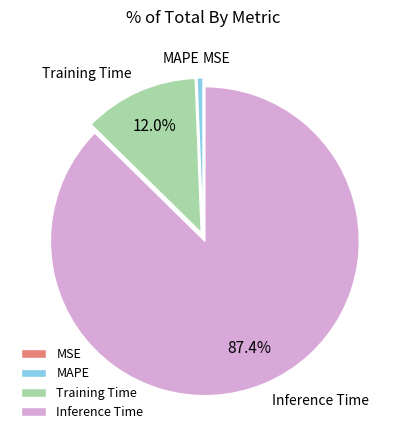

What percentage is NOT represented by Training Time?

88.0%